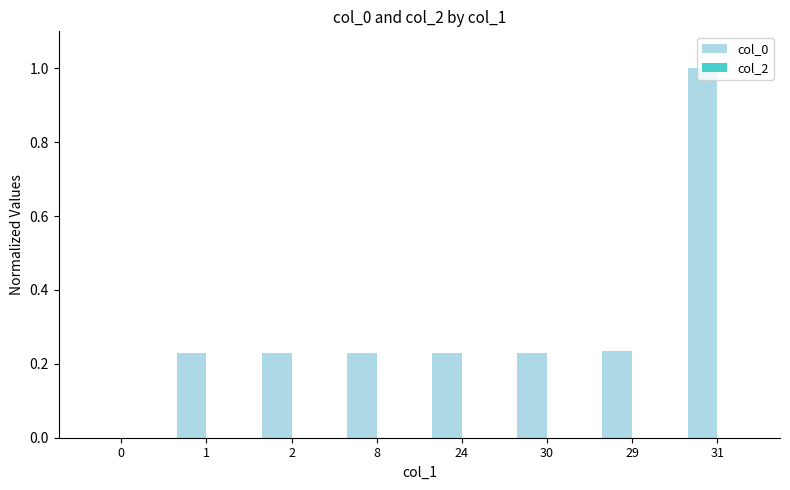

Which category has the highest value across all series?

31